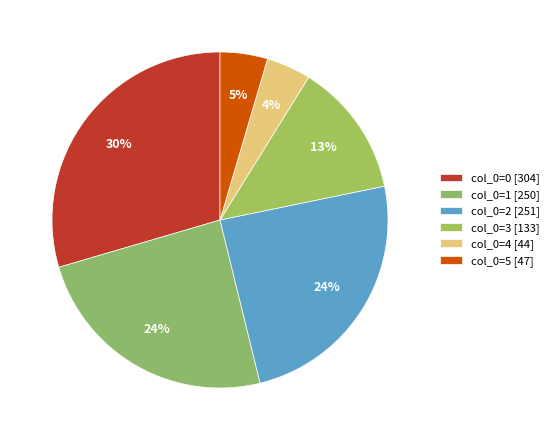

To the nearest percent, what is the average slice percentage?

17%